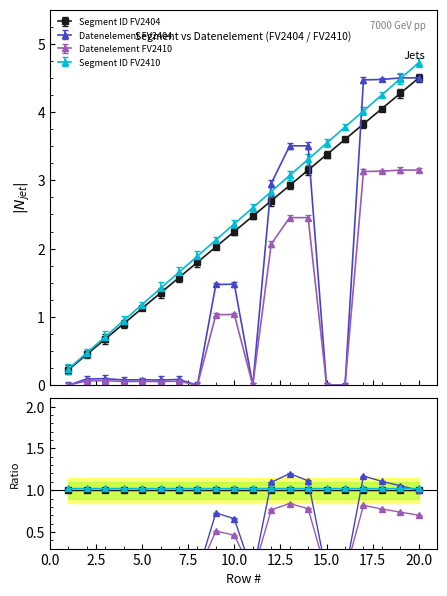

True or false: Segment ID_FV2410 and Datenelement_FV2410 intersect in this chart.

False